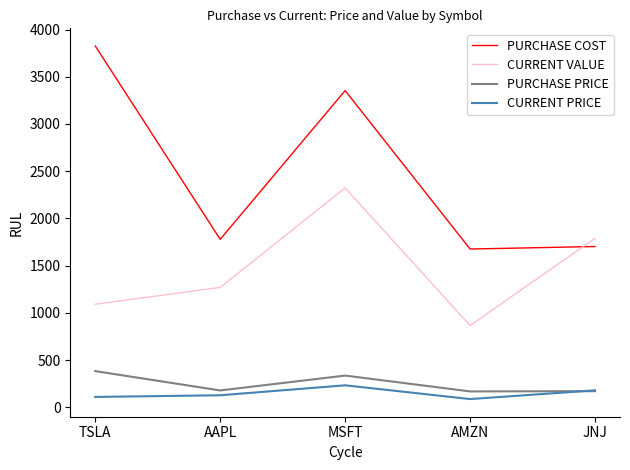

At which label is PURCHASE COST closest to 2750?

MSFT